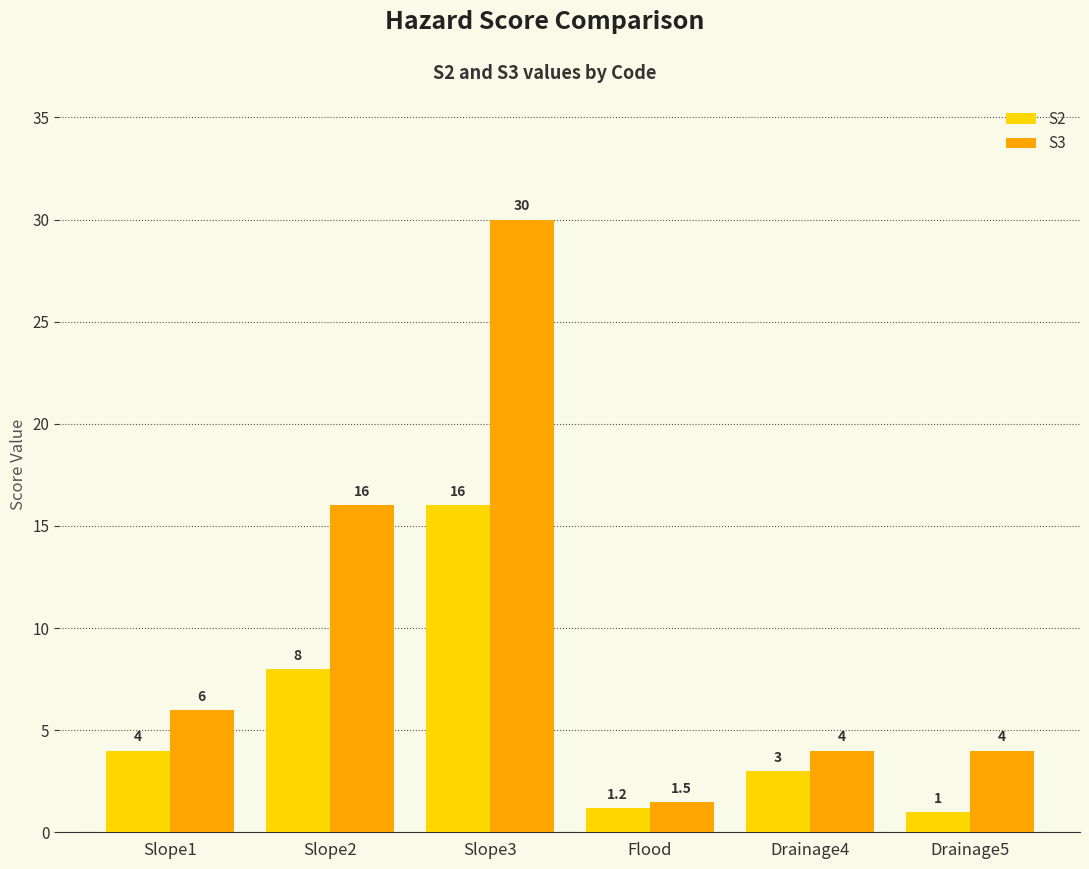

Where is S3 nearest to the value 15?

Slope2